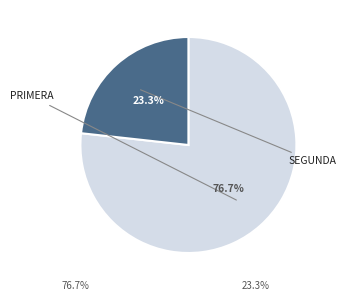

Does any single category account for the majority?

Yes